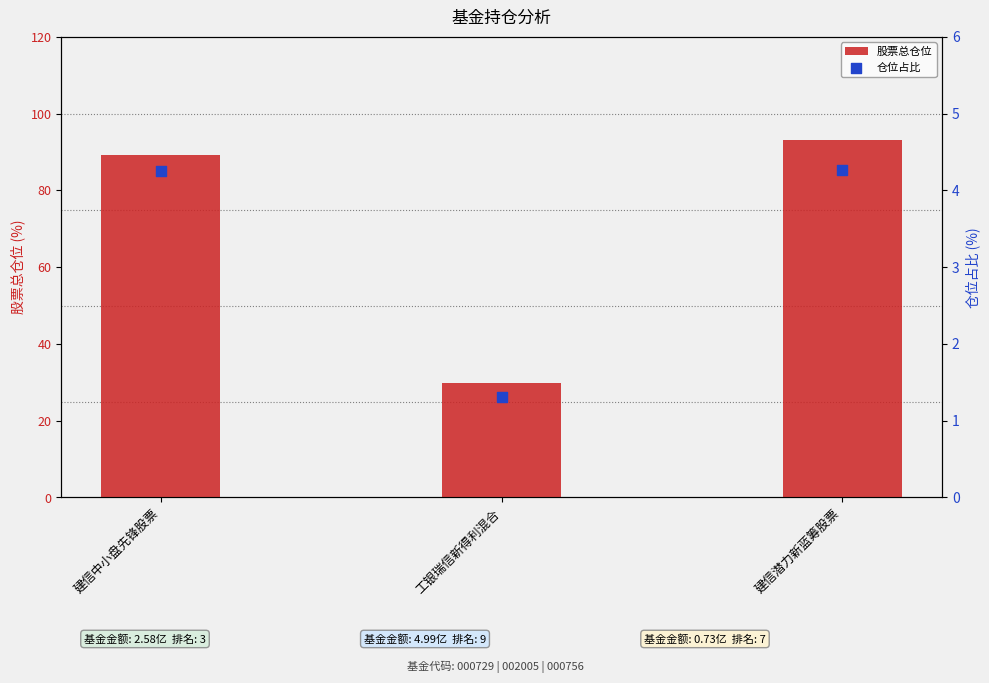

What are all the series names shown in the legend?

股票总仓位, 仓位占比